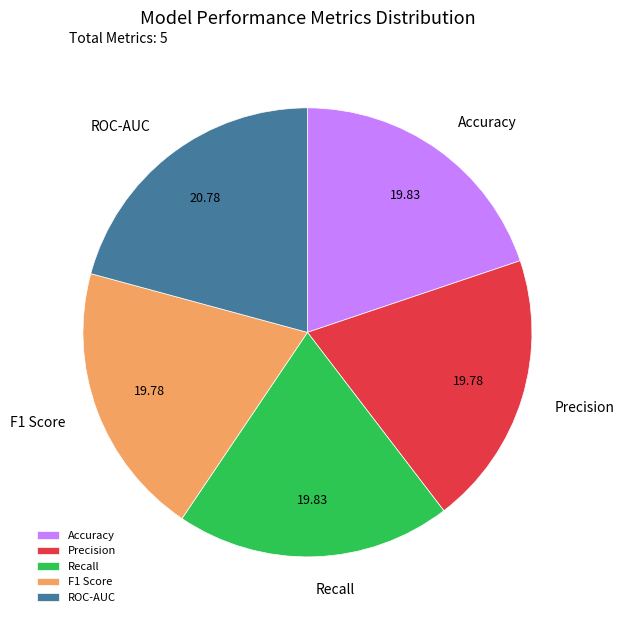

Which has a higher value, Precision or ROC-AUC?

ROC-AUC